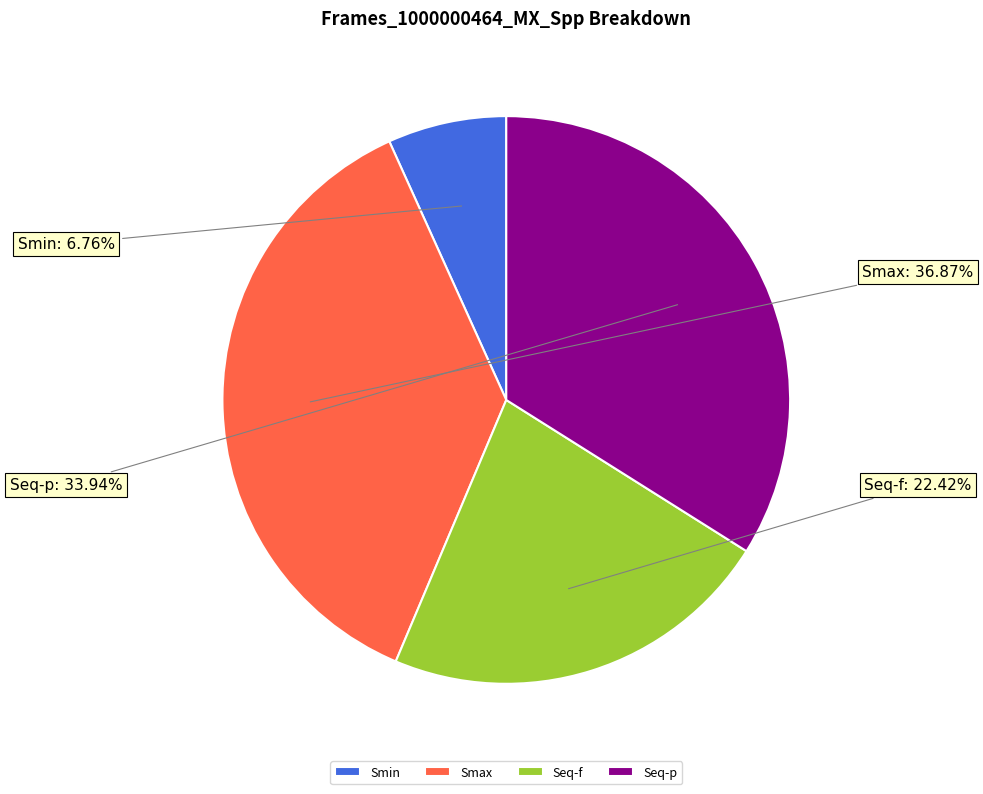

What percentage is the Smax slice, to the nearest percent?

37%